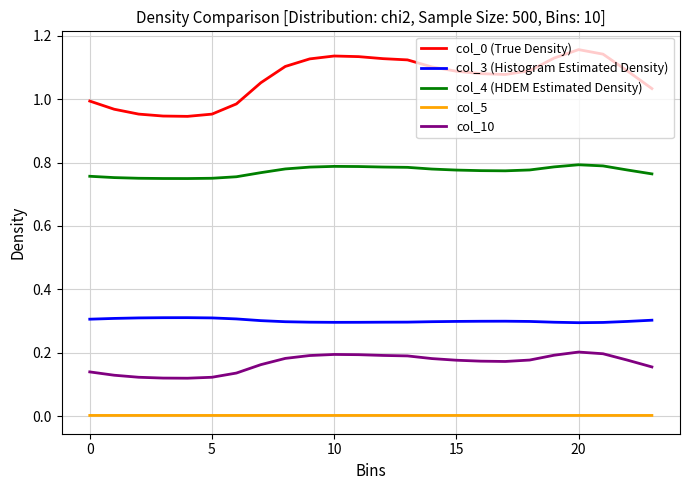

True or false: col_5 and col_3 (Histogram Estimated Density) intersect in this chart.

False